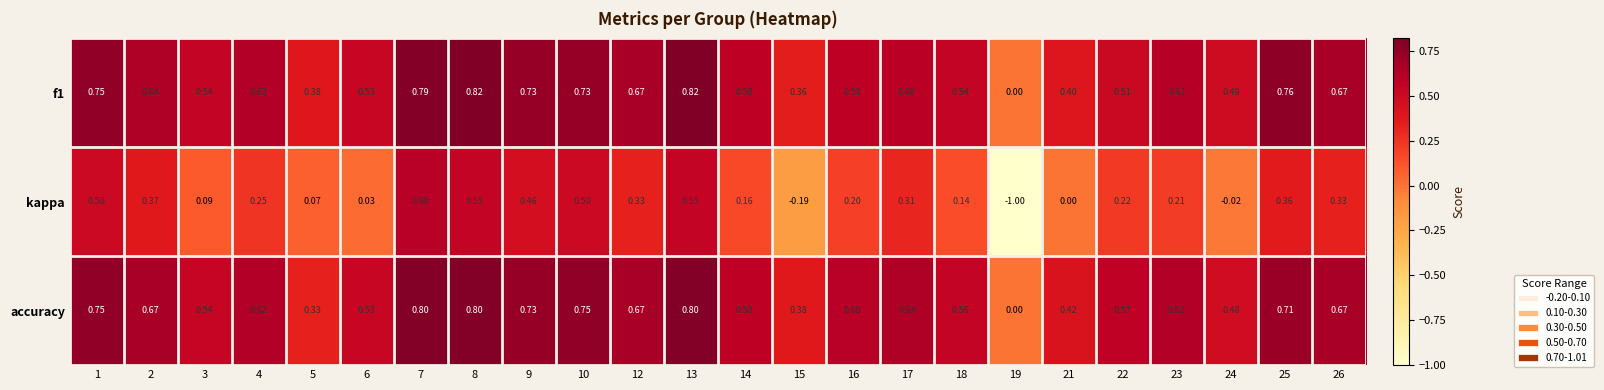

How many data points does each series have?

24